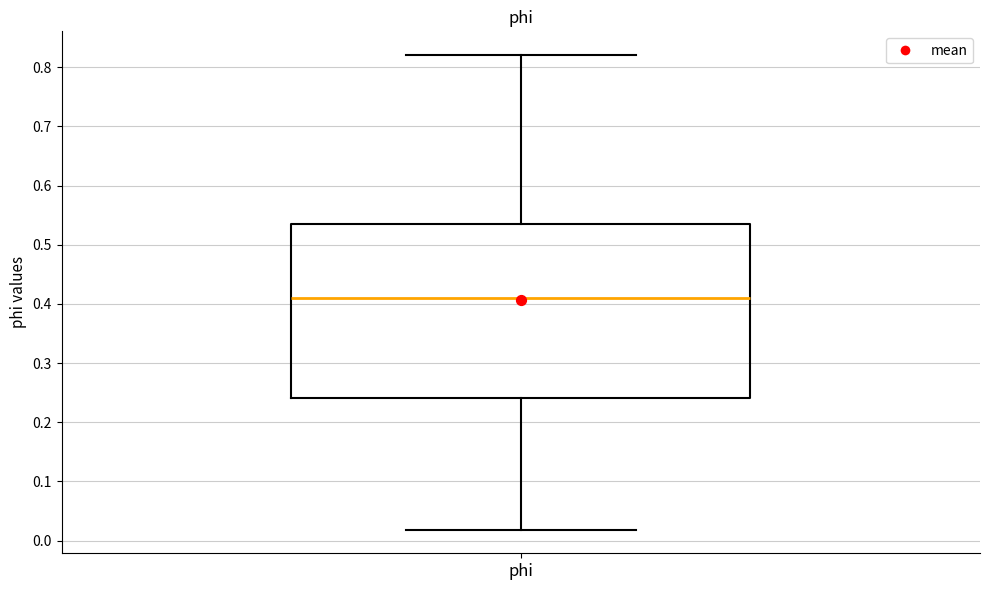

Read this box plot against the y-axis: the position of the median line, the range covered by the box, and the ends of both whiskers. The values are not printed on the chart, so give them approximately, as read against the axis.

median 0.41, box 0.24 to 0.54, whiskers 0.02 to 0.82